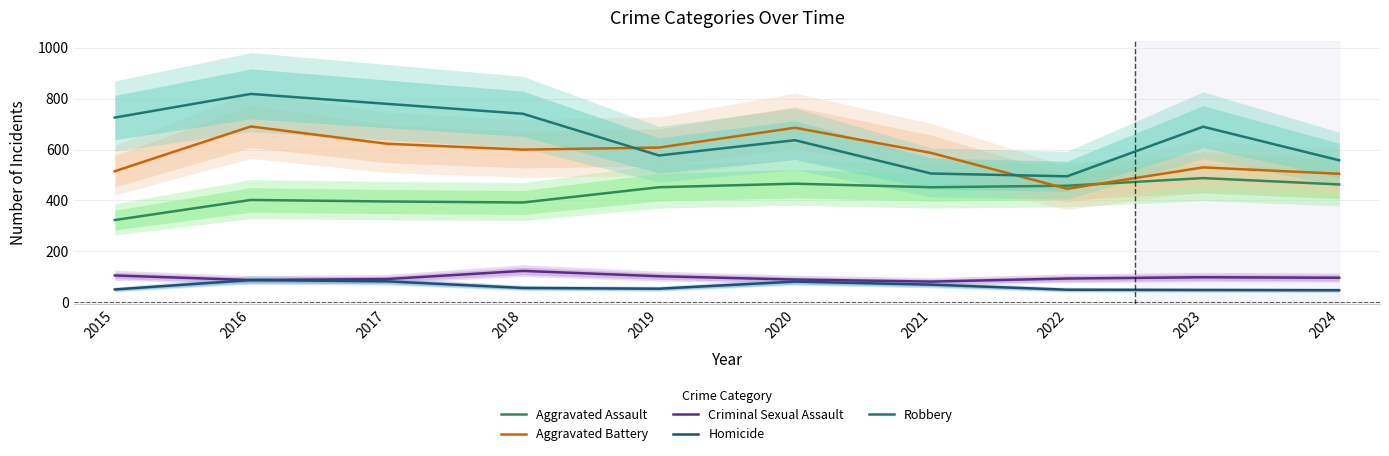

What is the value of the Aggravated Battery point at the 7th from the left?

587